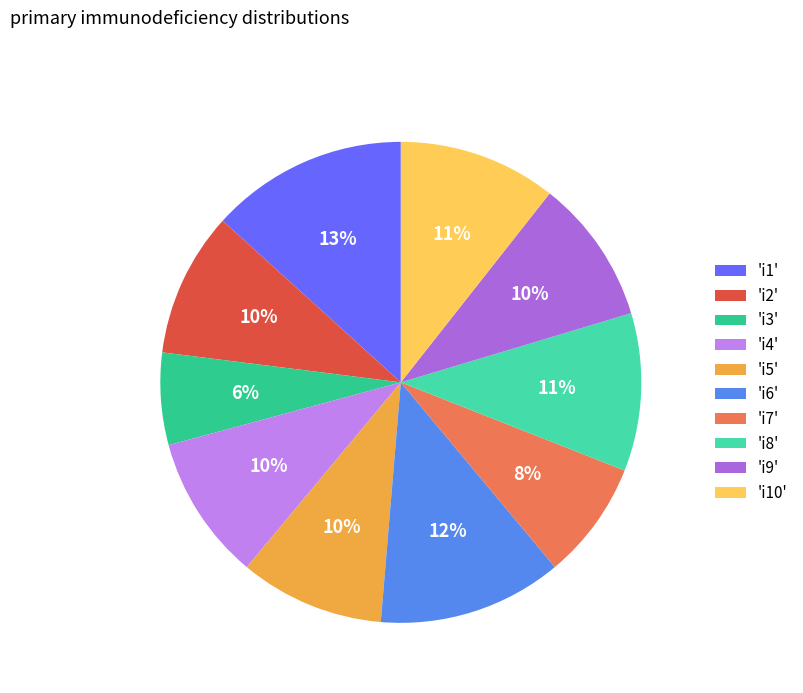

How many segments does this pie chart have?

10